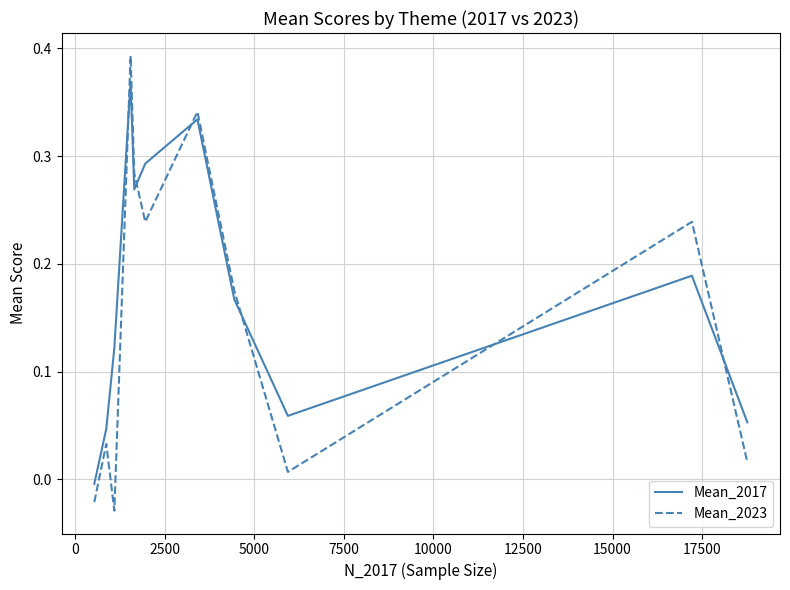

Rank the series by their average value, from lowest to highest.

Mean_2023, Mean_2017